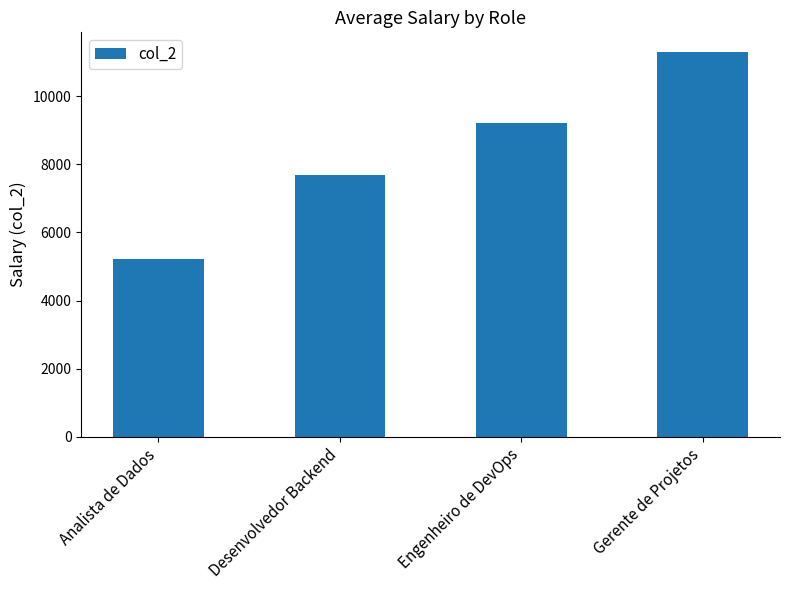

How many bars are there in total?

4